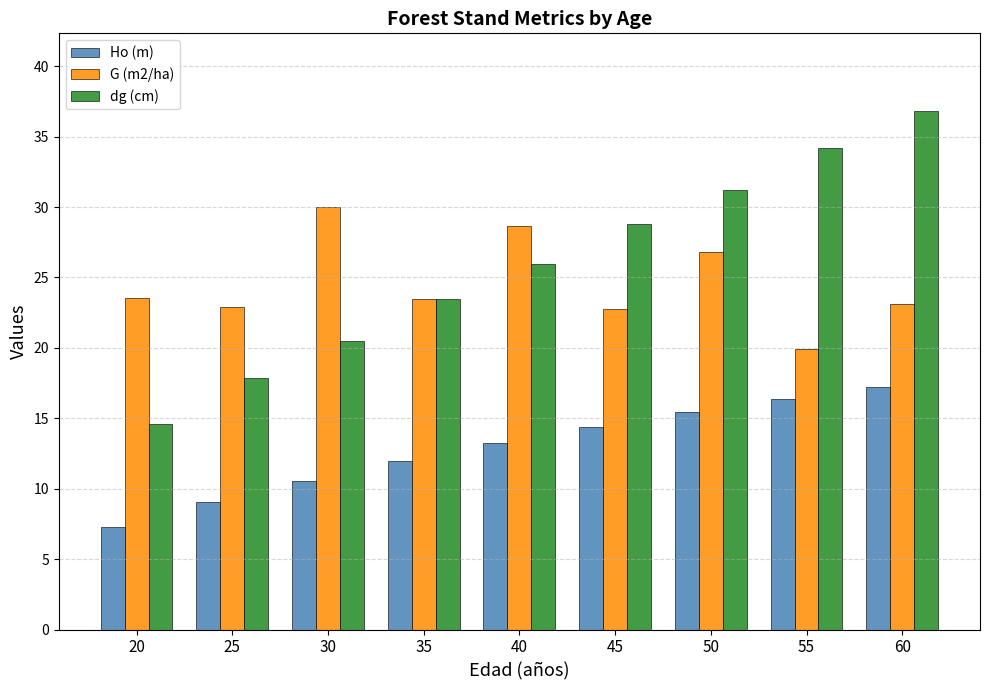

Which series changed the most between 25 and 50?

dg (cm)